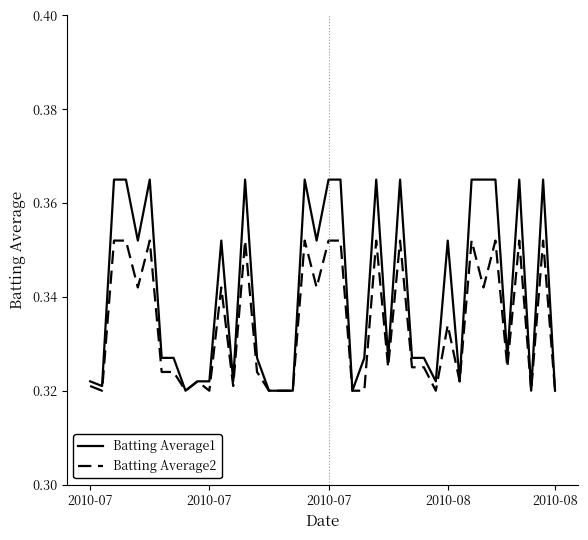

Which series has the largest total across all categories?

Batting Average1